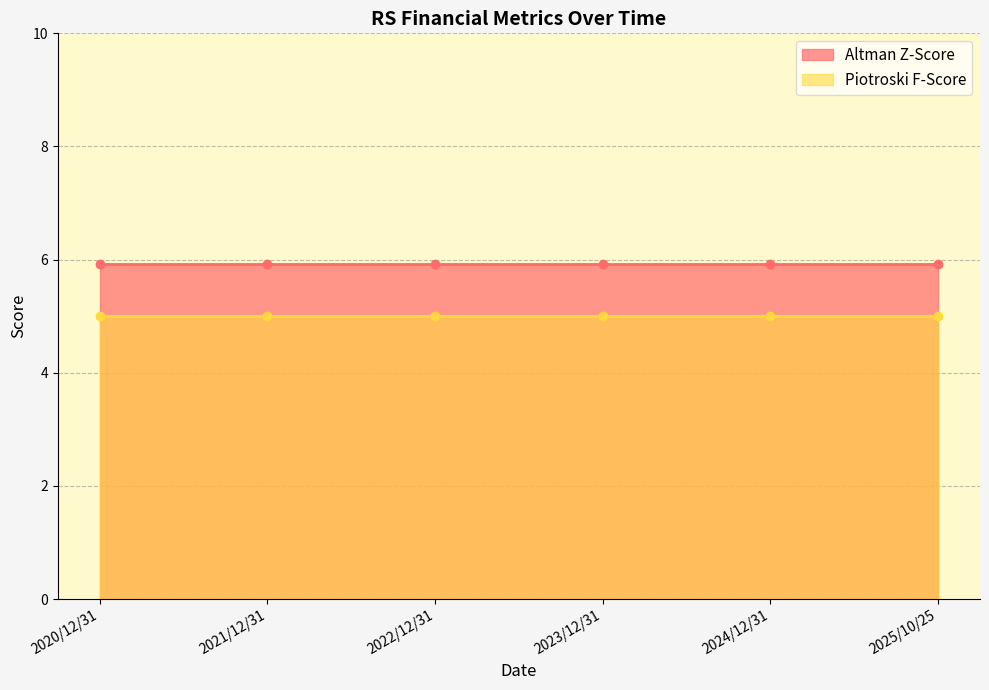

What is the spread (max minus min) of values at 2023/12/31?

0.9